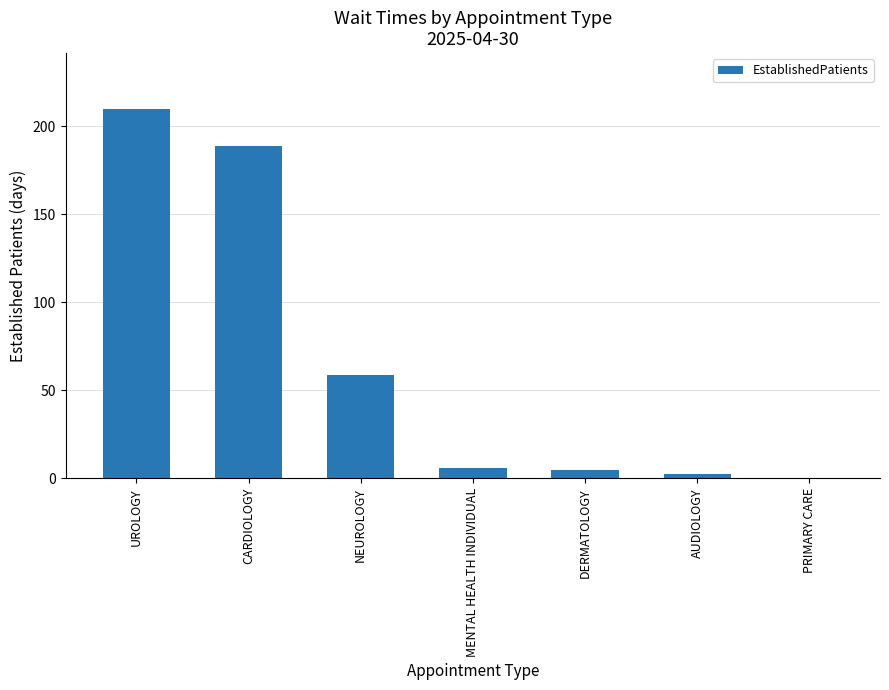

What is the approximate value at NEUROLOGY?

58.5